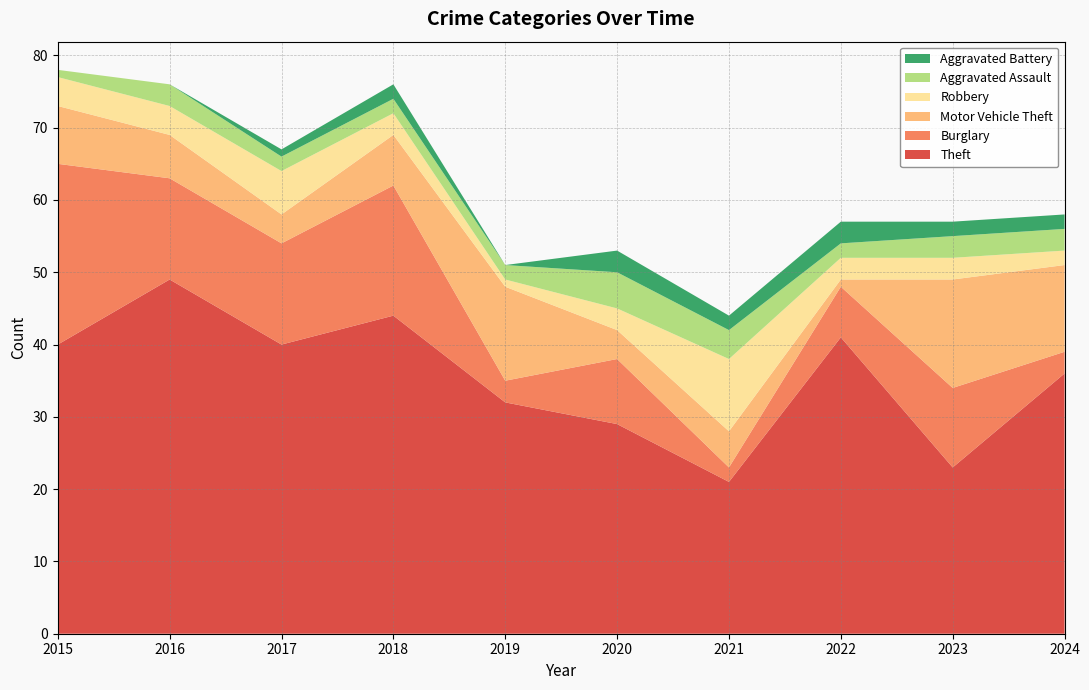

Reading left to right, list all the values displayed in this chart.

Theft: 2015=40	2016=49	2017=40	2018=44	2019=32	2020=29	2021=21	2022=41	2023=23	2024=36
Burglary: 2015=25	2016=14	2017=14	2018=18	2019=3	2020=9	2021=2	2022=7	2023=11	2024=3
Motor Vehicle Theft: 2015=8	2016=6	2017=4	2018=7	2019=13	2020=4	2021=5	2022=1	2023=15	2024=12
Robbery: 2015=4	2016=4	2017=6	2018=3	2019=1	2020=3	2021=10	2022=3	2023=3	2024=2
Aggravated Assault: 2015=1	2016=3	2017=2	2018=2	2019=2	2020=5	2021=4	2022=2	2023=3	2024=3
Aggravated Battery: 2015=0	2016=0	2017=1	2018=2	2019=0	2020=3	2021=2	2022=3	2023=2	2024=2